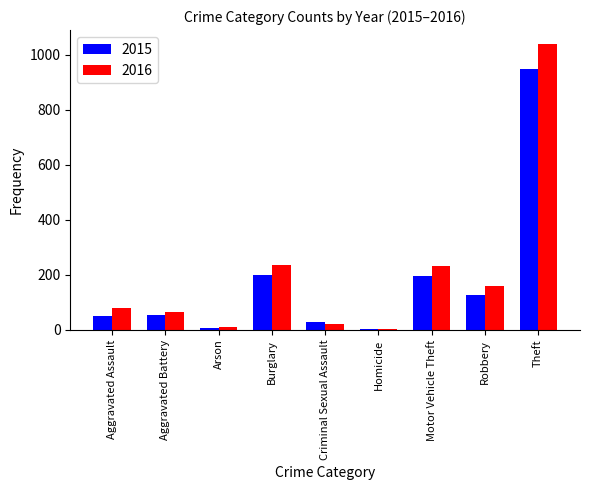

What value does the 2015 series have at Aggravated Battery?

53